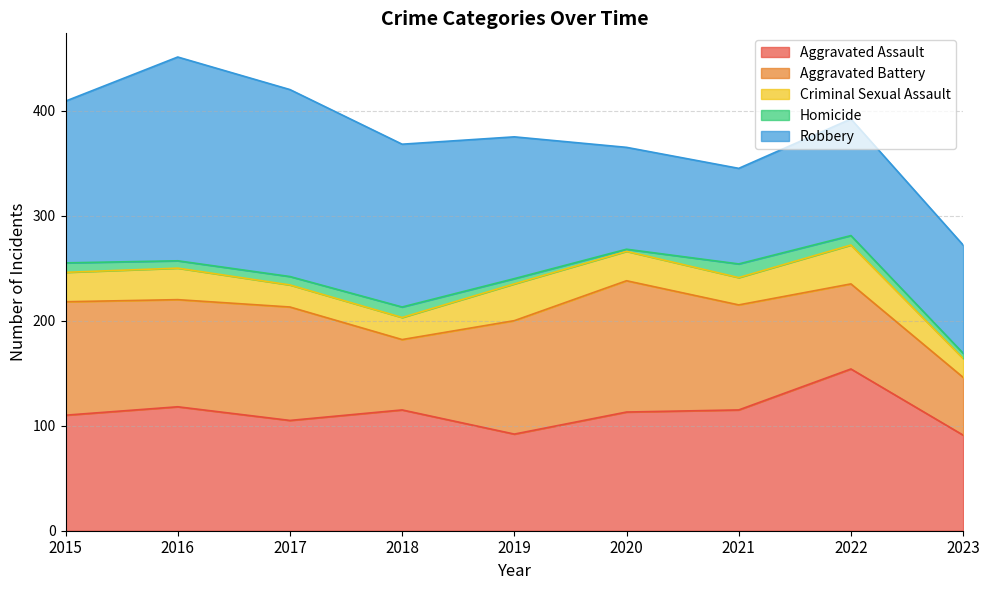

Is it true that Aggravated Assault equals 110 at 2015?

True